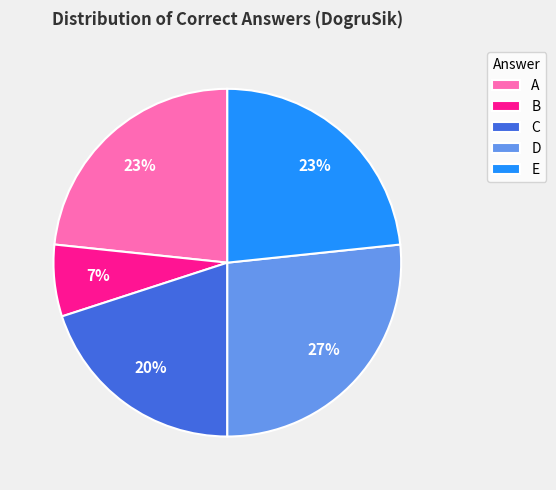

To the nearest percent, what is the combined percentage of B and E?

30%